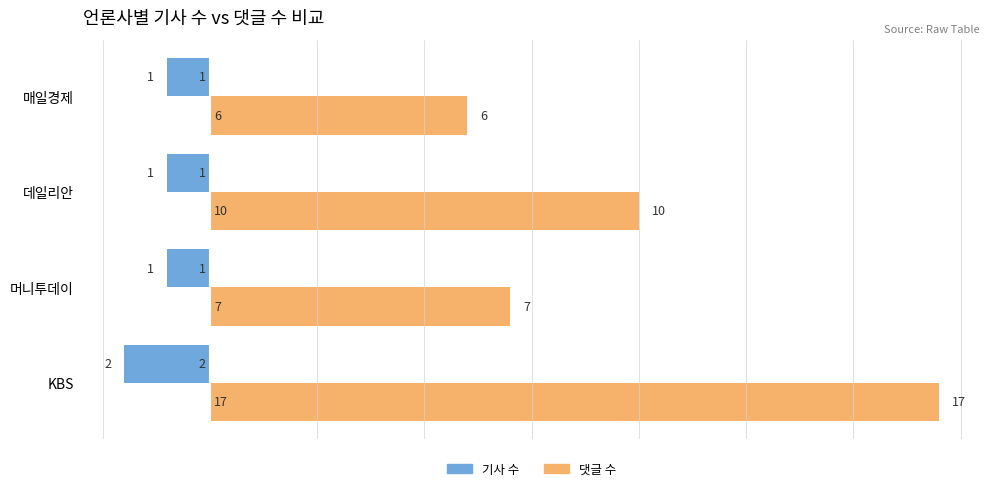

True or false: 댓글 수 has a value of 6 at 매일경제.

True